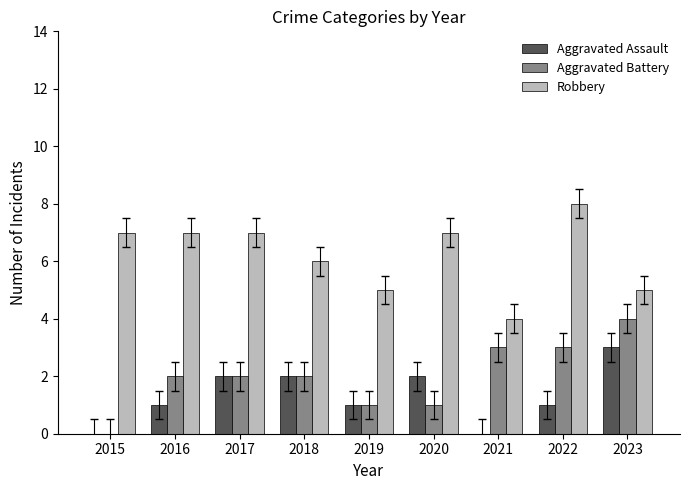

What is the sum of all Aggravated Assault values?

12